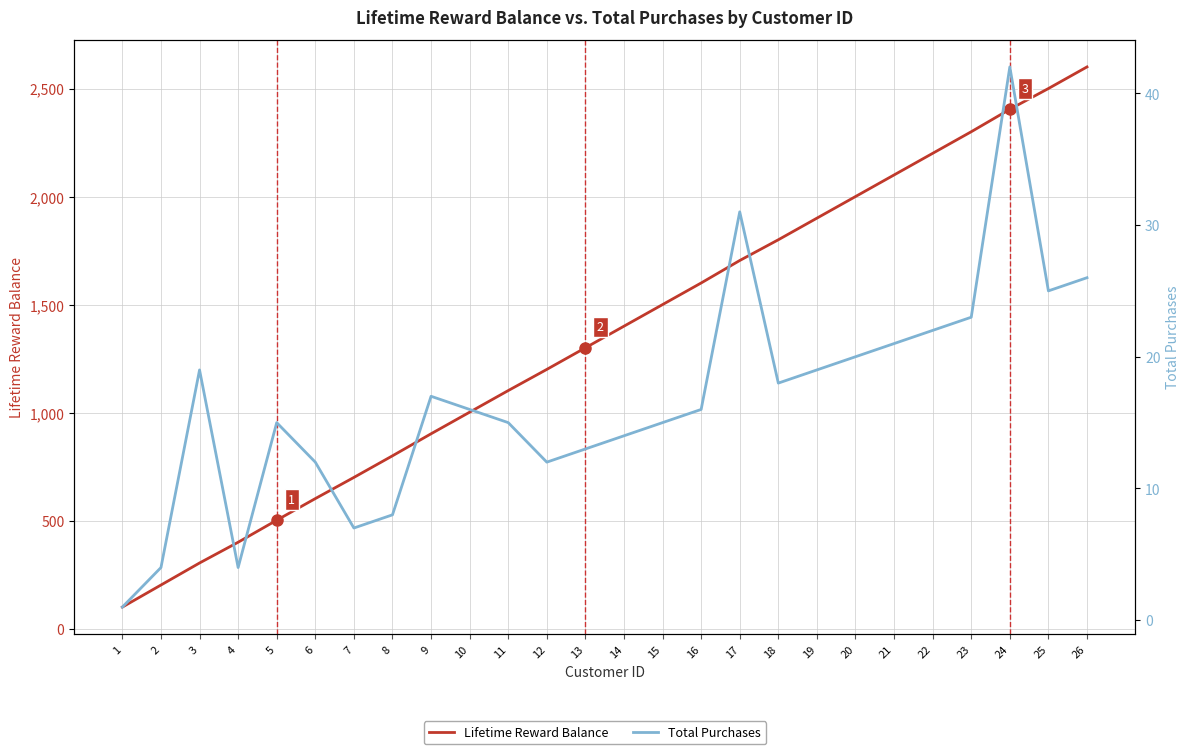

Reading left to right, transcribe all the data shown in this chart.

Lifetime Reward Balance: 1=100	2=202	3=304	4=400	5=502	6=602	7=700	8=800	9=902	10=1002	11=1102	12=1200	13=1300	14=1400	15=1500	16=1600	17=1704	18=1800	19=1900	20=2000	21=2100	22=2200	23=2300	24=2404	25=2500	26=2600
Total Purchases: 1=1	2=4	3=19	4=4	5=15	6=12	7=7	8=8	9=17	10=16	11=15	12=12	13=13	14=14	15=15	16=16	17=31	18=18	19=19	20=20	21=21	22=22	23=23	24=42	25=25	26=26